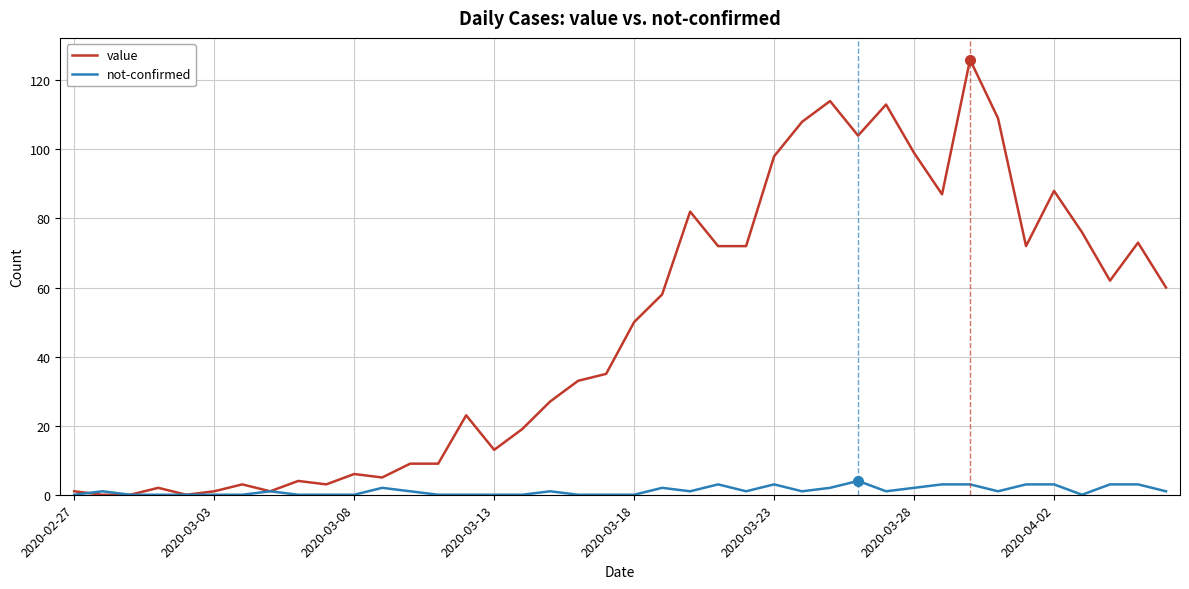

Which series has the largest total across all categories?

value